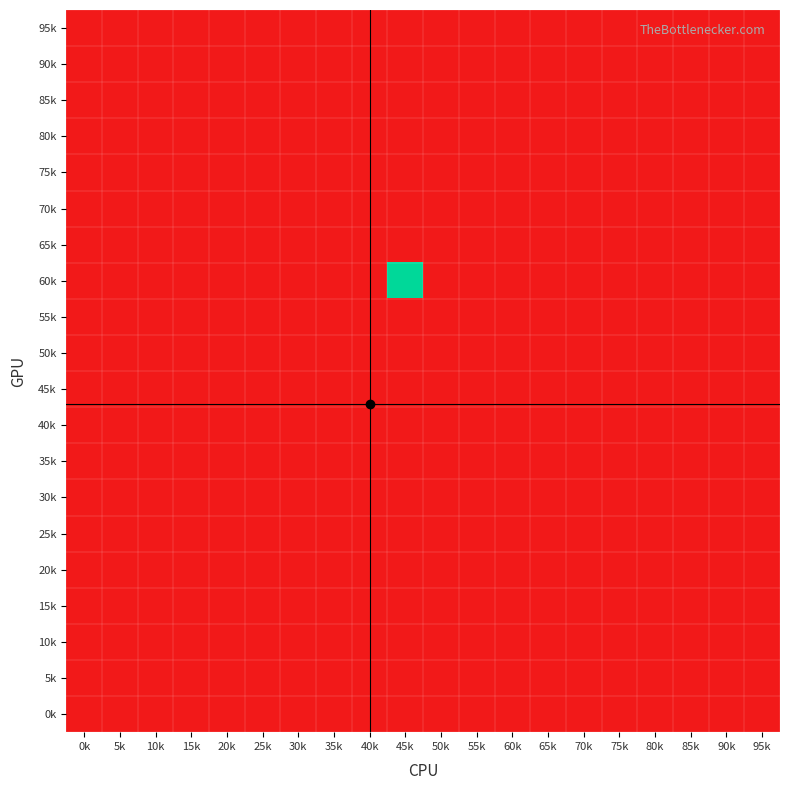

At which category is the sum across all series the highest?

45k